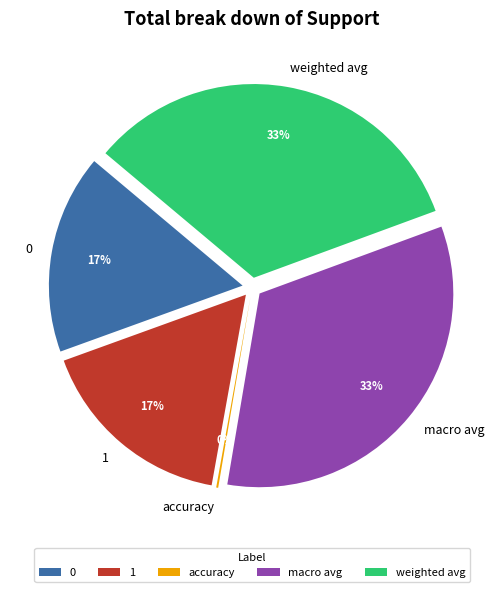

To the nearest percent, what is the average slice percentage?

20%